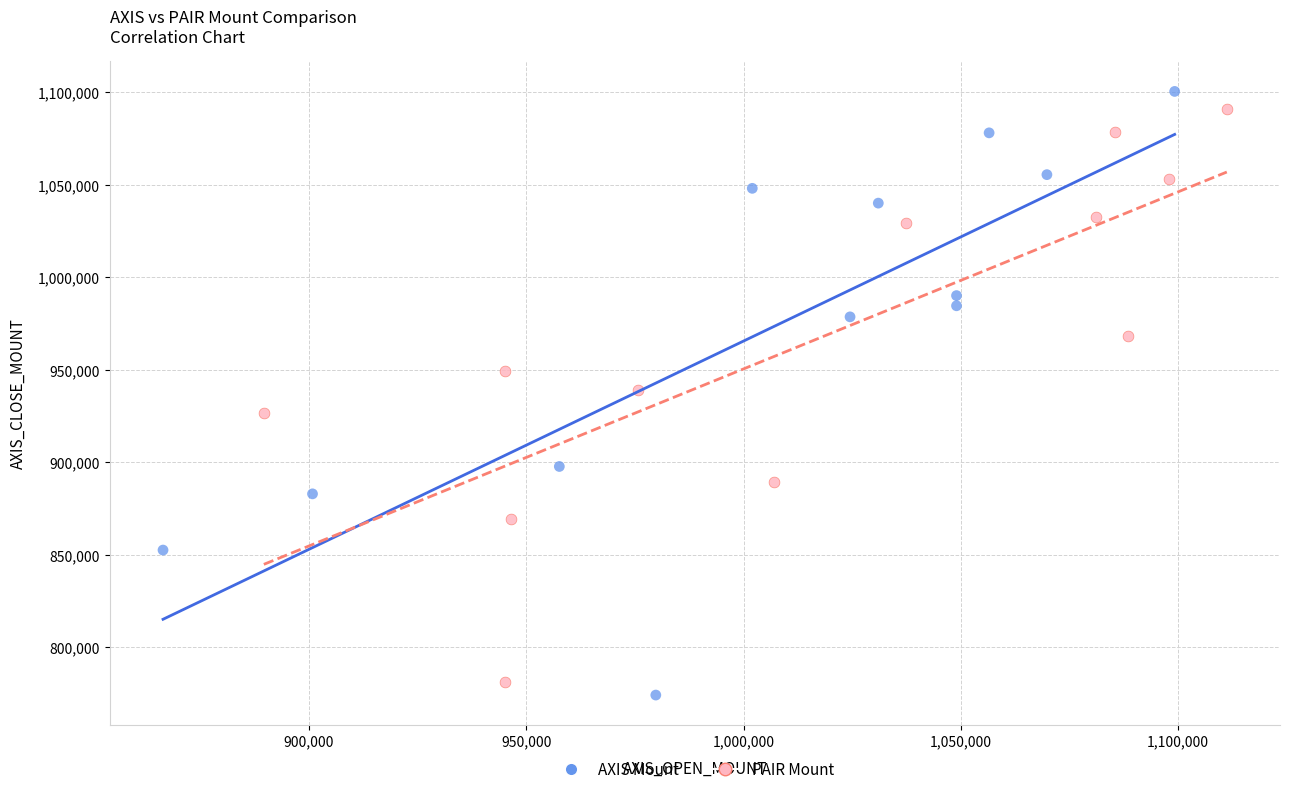

What are all the series names shown in the legend?

AXIS Mount, PAIR Mount